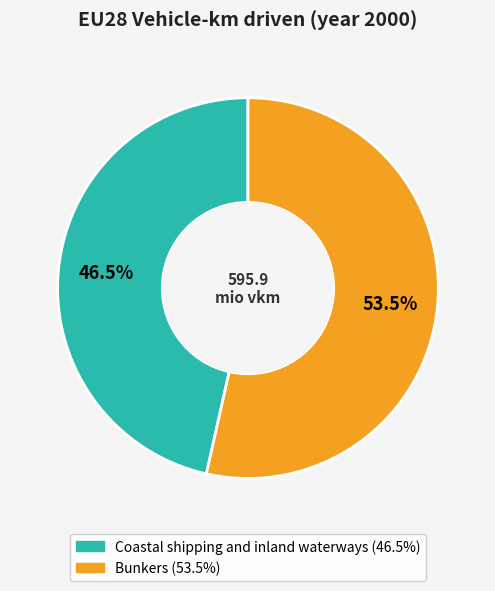

What portion of the pie excludes Coastal shipping and inland waterways?

53.5%